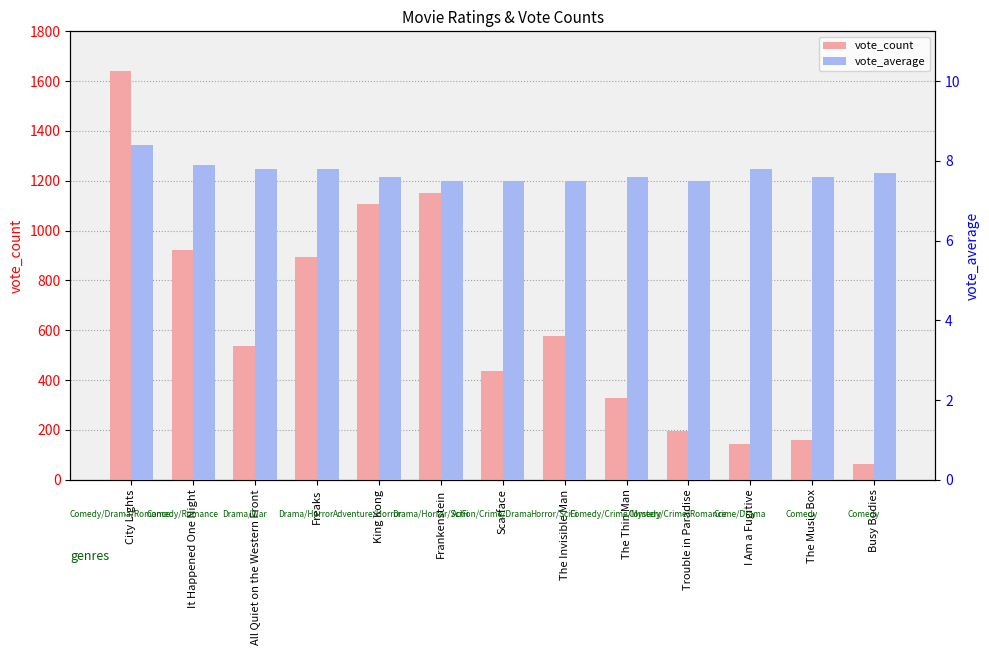

What is the difference between the vote_average values at Trouble in Paradise and All Quiet on the Western Front?

0.3